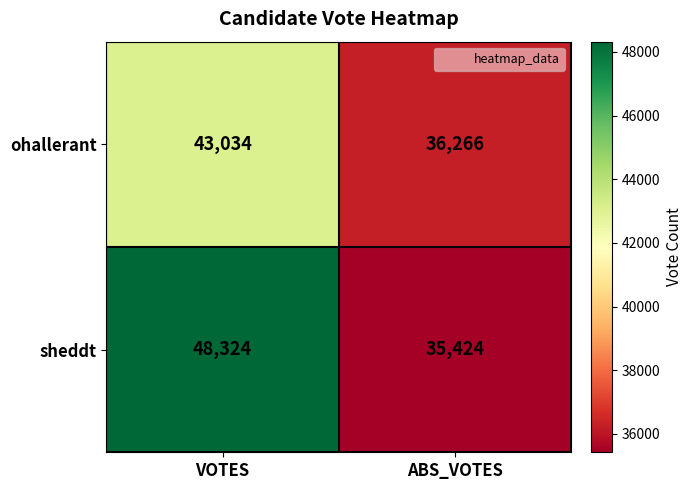

Reading left to right, list all the values displayed in this chart.

ohallerant: VOTES=43034	ABS_VOTES=36266
sheddt: VOTES=48324	ABS_VOTES=35424